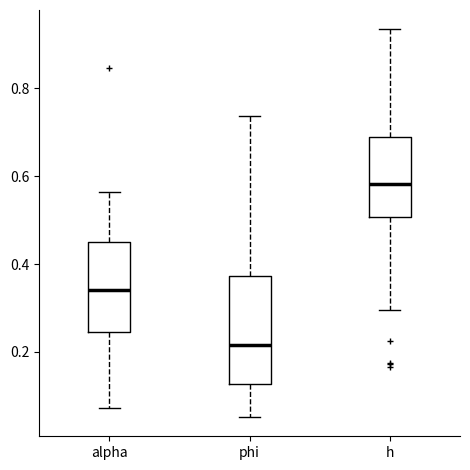

Where is the lower edge of the box for phi on the y-axis? The values are not printed on the chart, so give them approximately, as read against the axis.

0.12